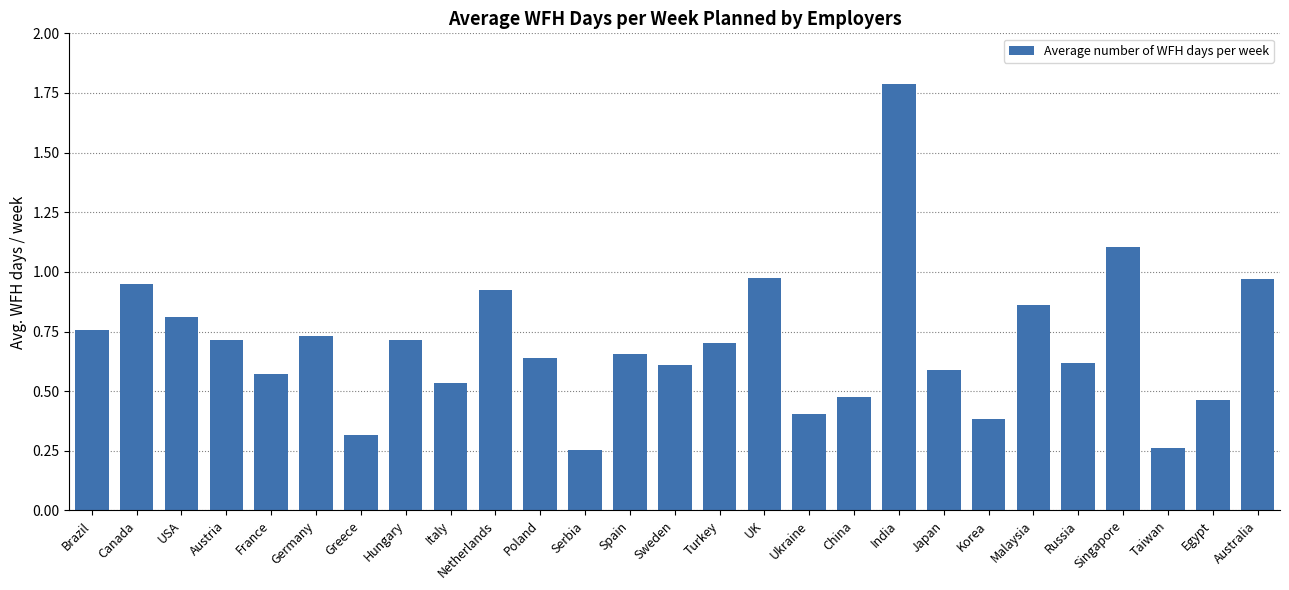

How many bars are there in total?

27